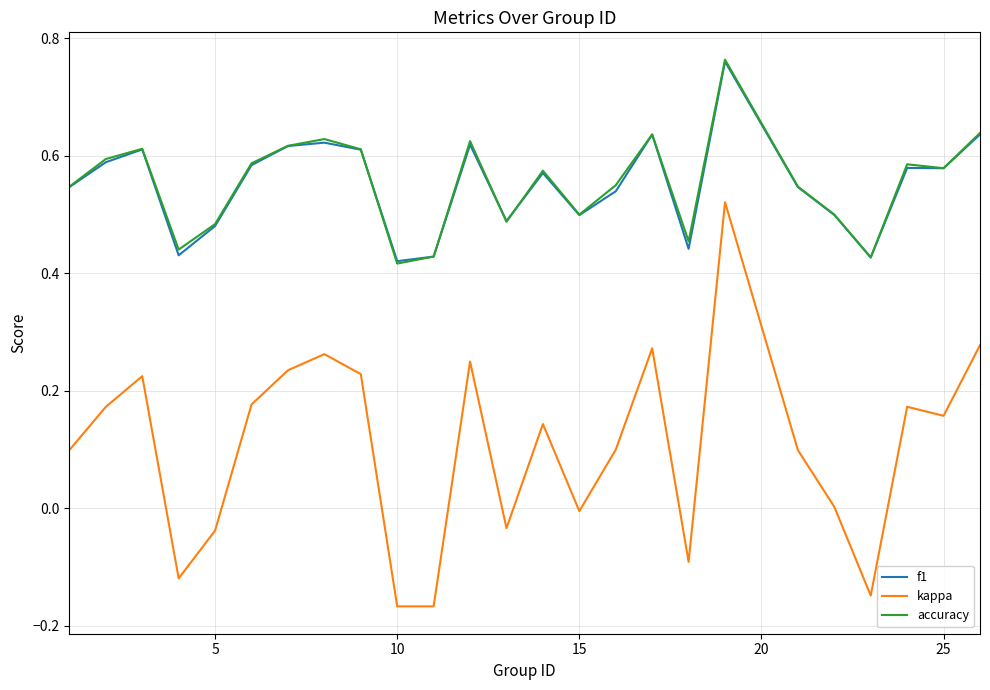

True or false: kappa and f1 cross at least once.

False